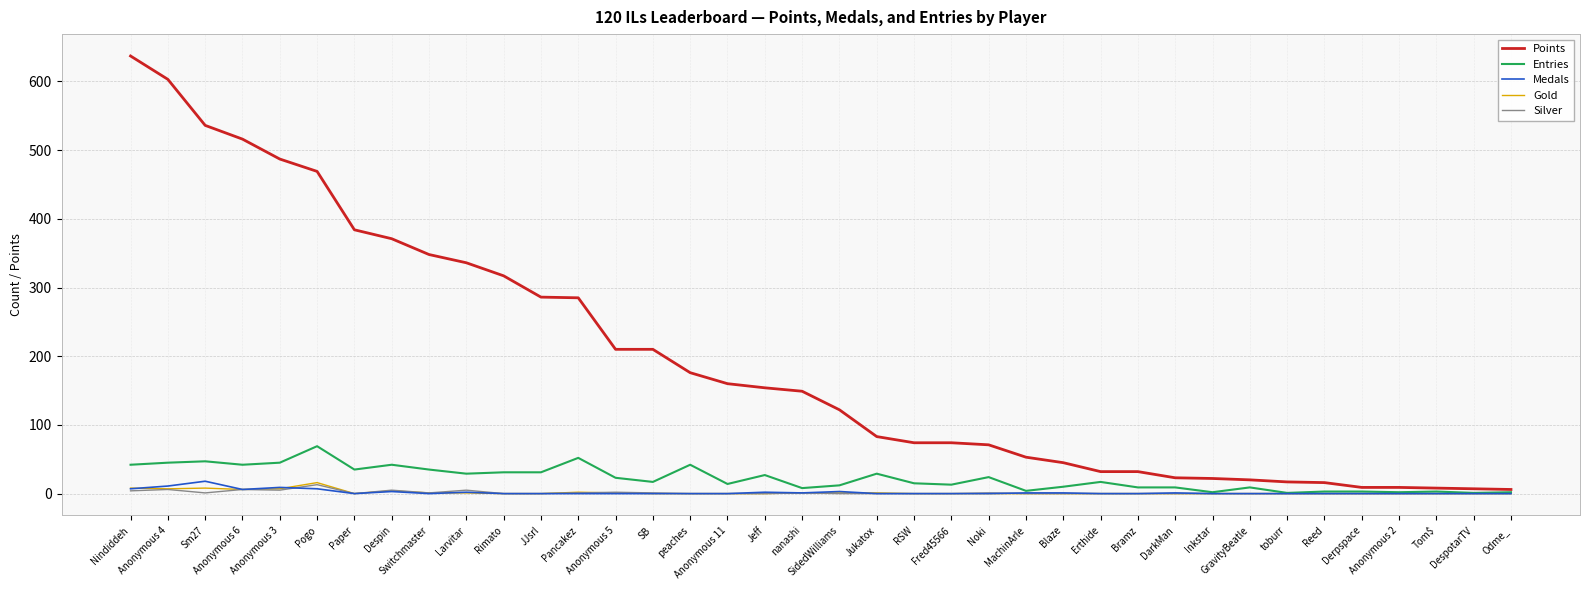

Which series has the widest spread of values?

Points